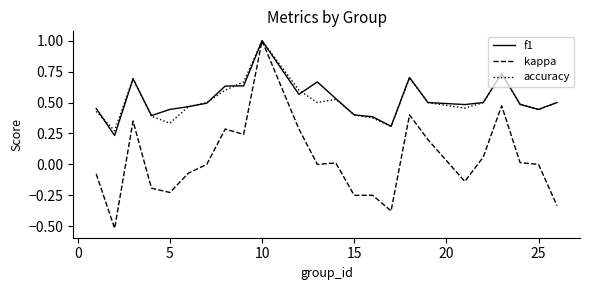

Which series has the widest spread of values?

kappa